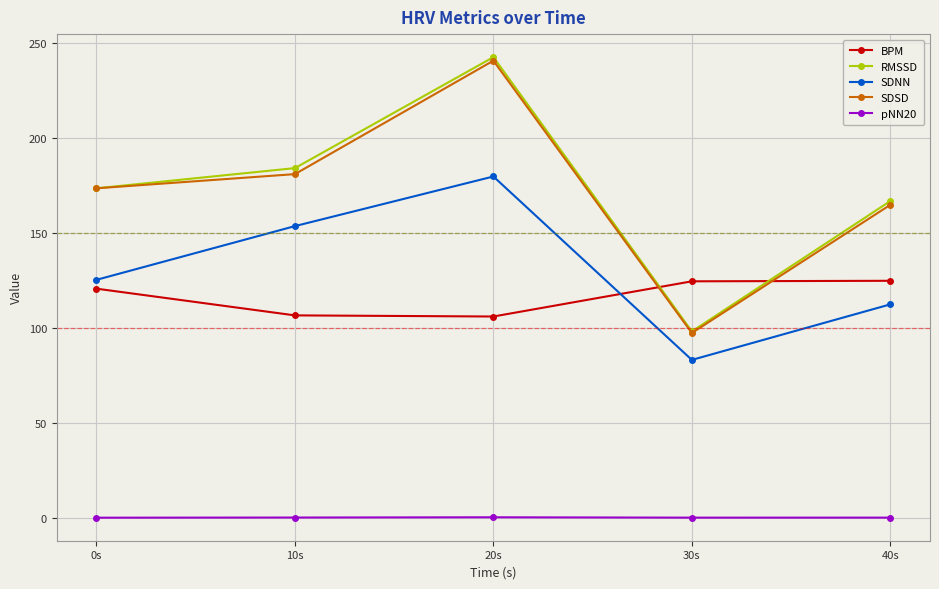

Between 0s and 40s, which series saw the biggest shift?

SDNN